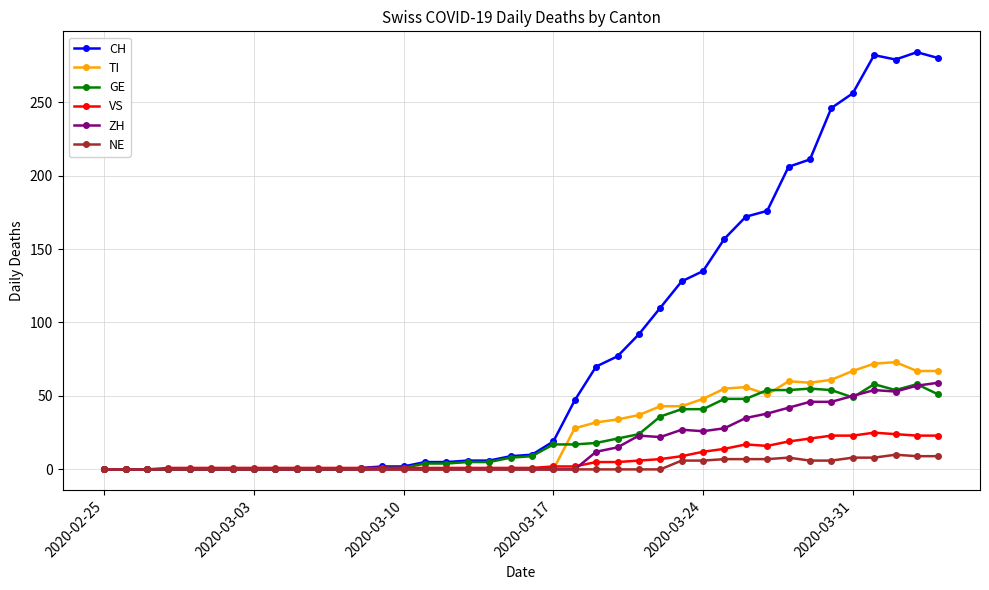

Which series has the widest spread of values?

CH